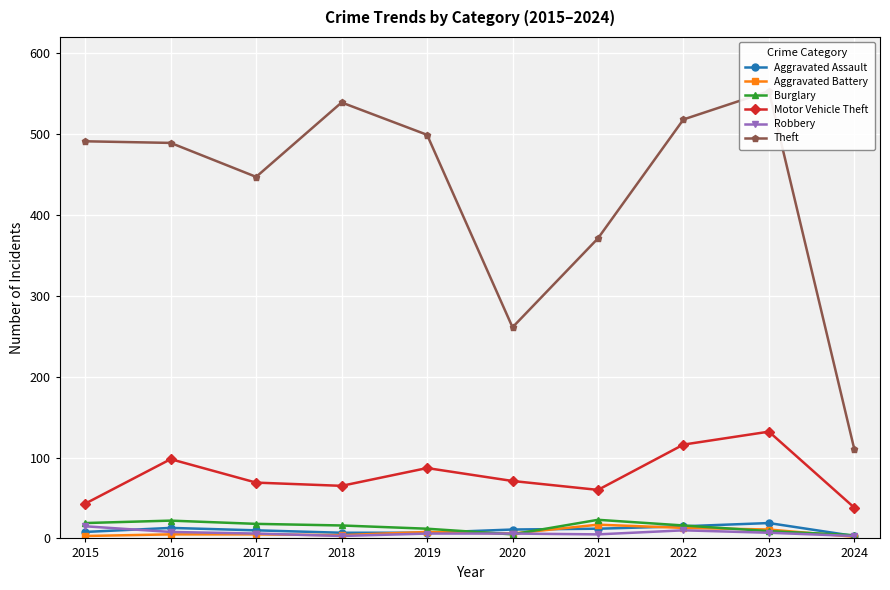

Reading right to left, transcribe all the data shown in this chart.

Aggravated Assault: 2024=3	2023=19	2022=15	2021=12	2020=11	2019=7	2018=7	2017=10	2016=13	2015=8
Aggravated Battery: 2024=2	2023=11	2022=13	2021=17	2020=6	2019=8	2018=4	2017=5	2016=5	2015=3
Burglary: 2024=4	2023=9	2022=16	2021=23	2020=5	2019=12	2018=16	2017=18	2016=22	2015=19
Motor Vehicle Theft: 2024=38	2023=132	2022=116	2021=60	2020=71	2019=87	2018=65	2017=69	2016=98	2015=43
Robbery: 2024=3	2023=7	2022=10	2021=5	2020=6	2019=6	2018=3	2017=6	2016=8	2015=15
Theft: 2024=110	2023=553	2022=518	2021=371	2020=261	2019=499	2018=539	2017=447	2016=489	2015=491